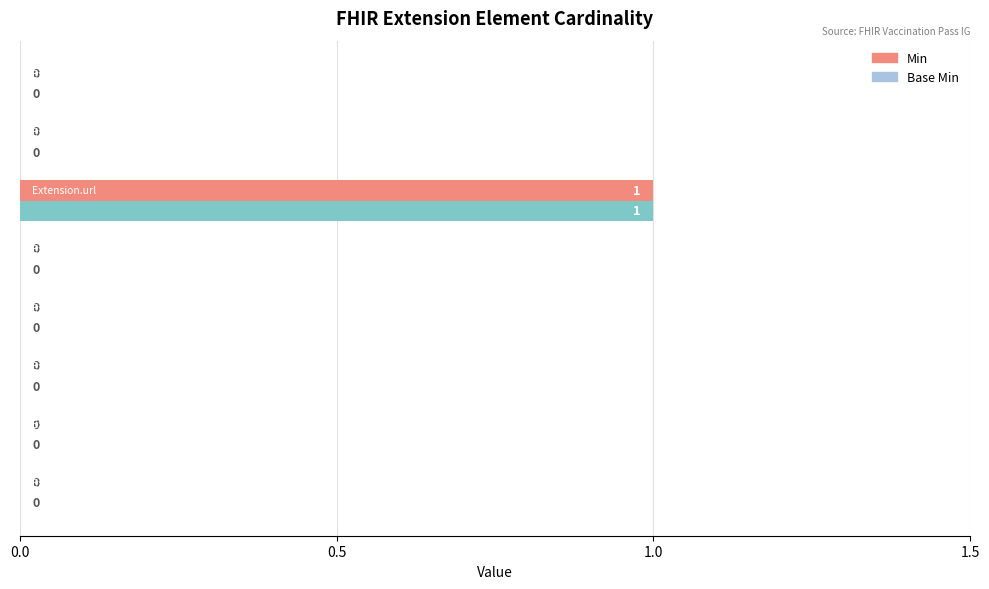

How many Base Min values are between 0 and 1?

8